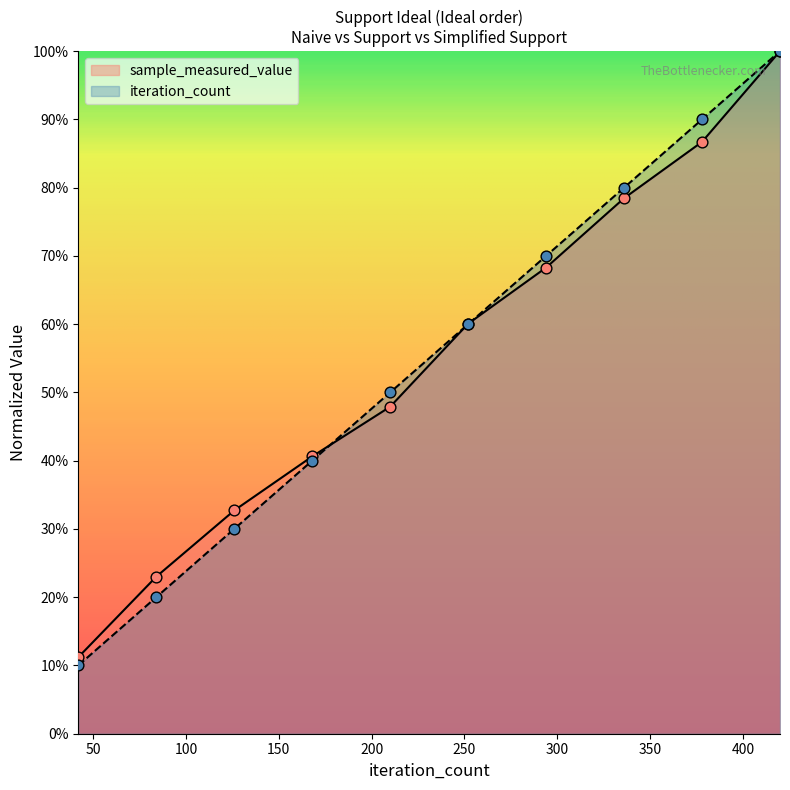

Which series has the largest Y range (max minus min)?

iteration_count